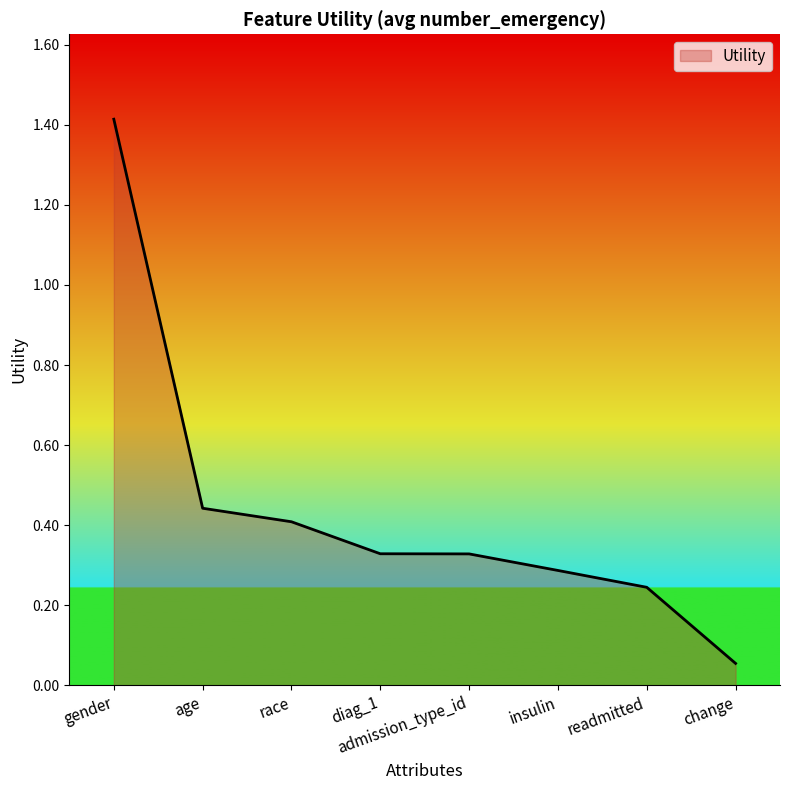

What is the maximum value shown in the chart?

1.4